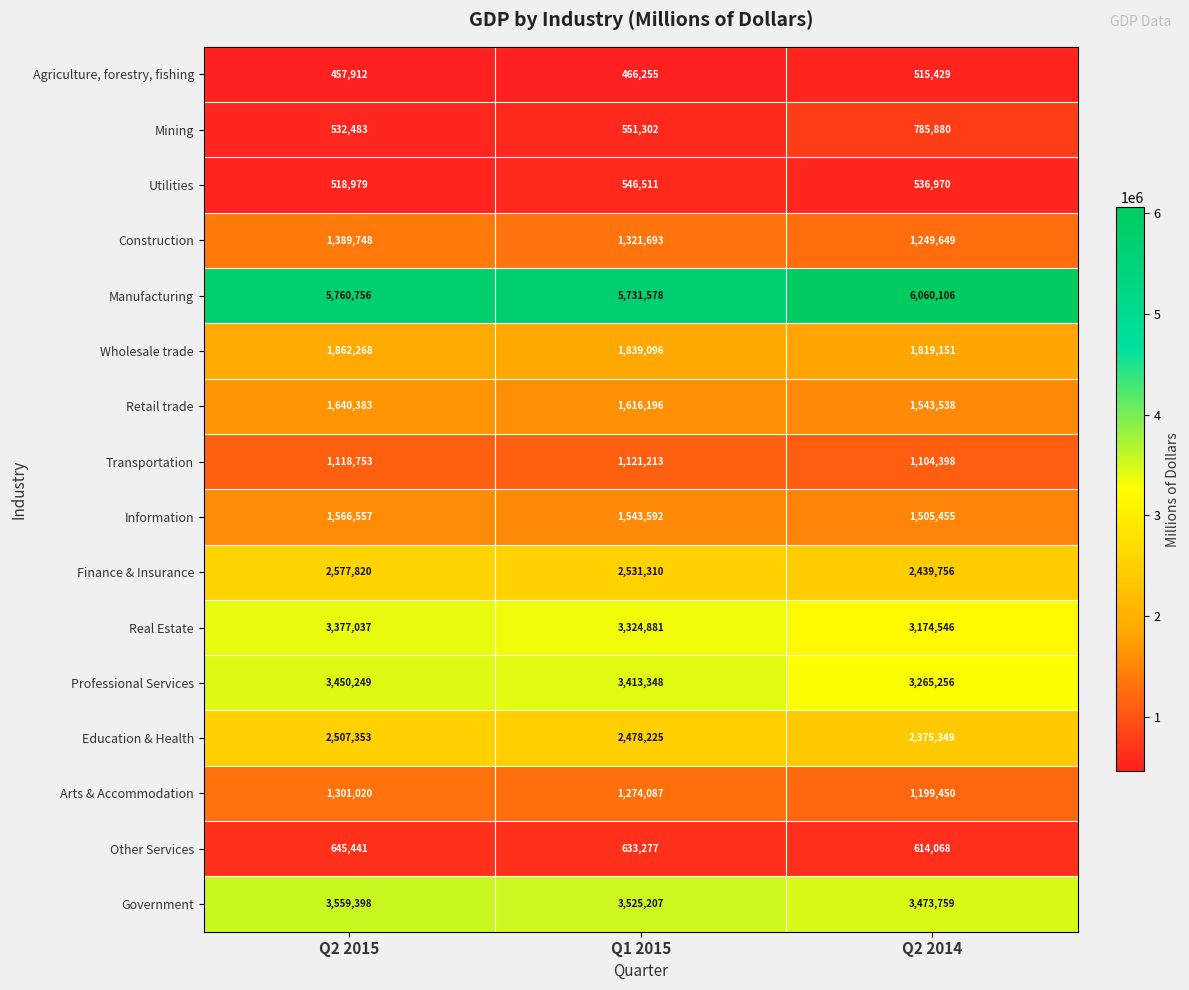

What is the spread (max minus min) of values at Q2 2014?

5544677